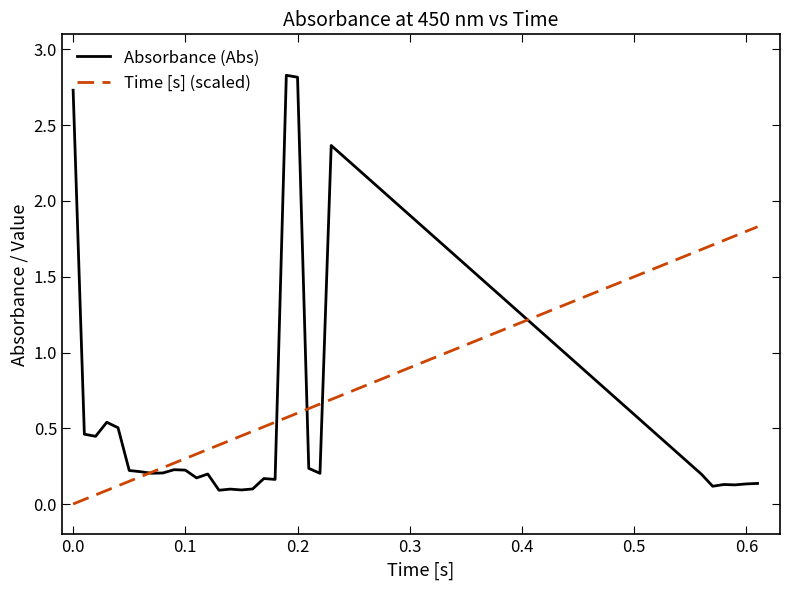

Which series has the widest spread of values?

Absorbance (Abs)